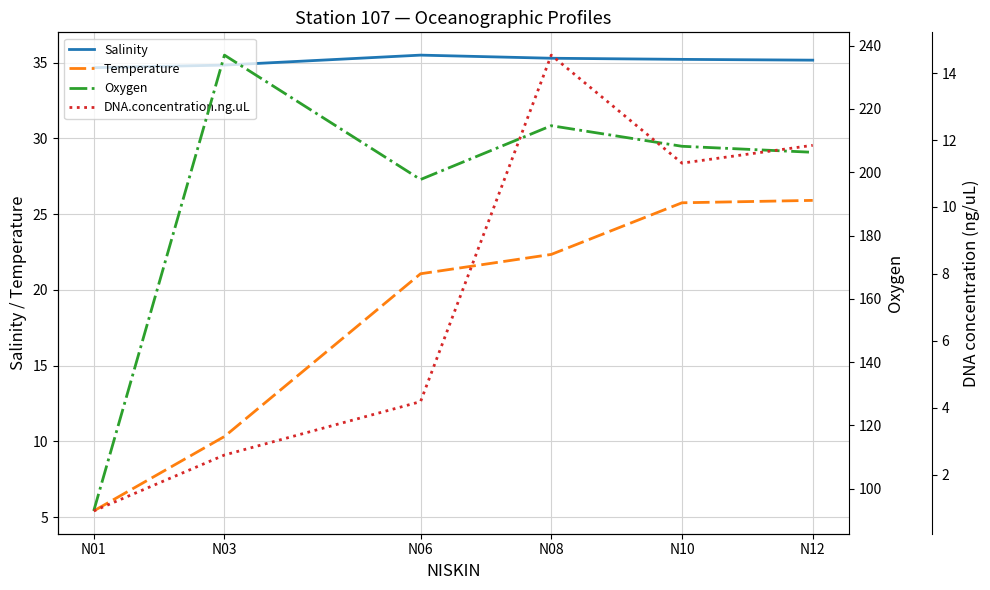

How many series are shown in this chart?

4